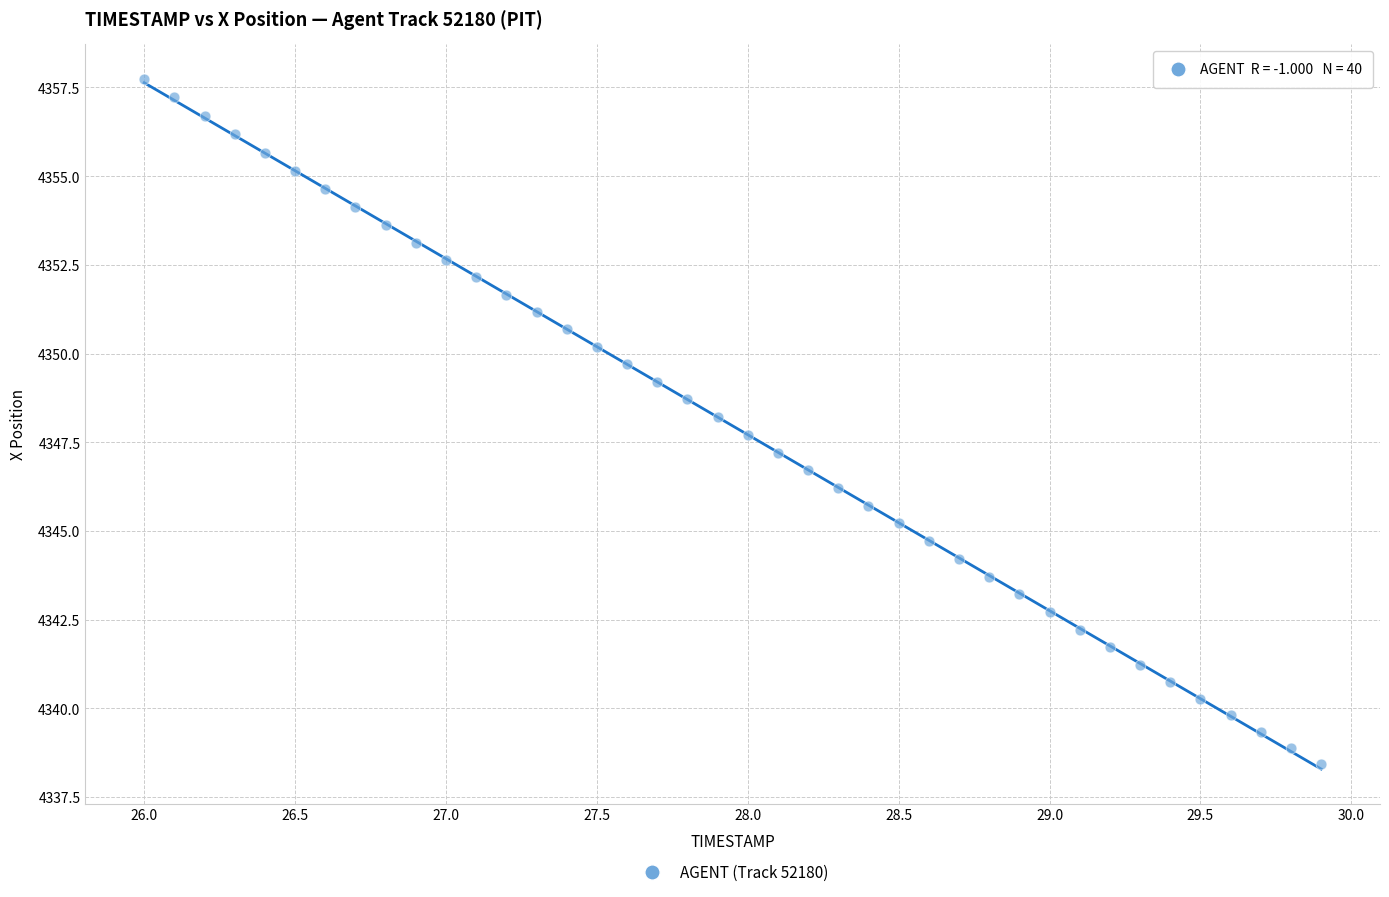

What is the range of X values (max minus min)?

3.9